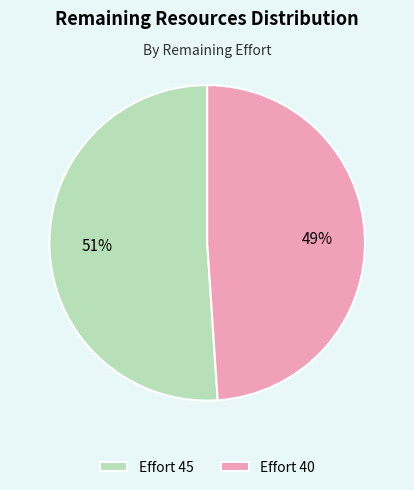

Do Effort 40 and Effort 45 together represent more than half of the pie?

Yes